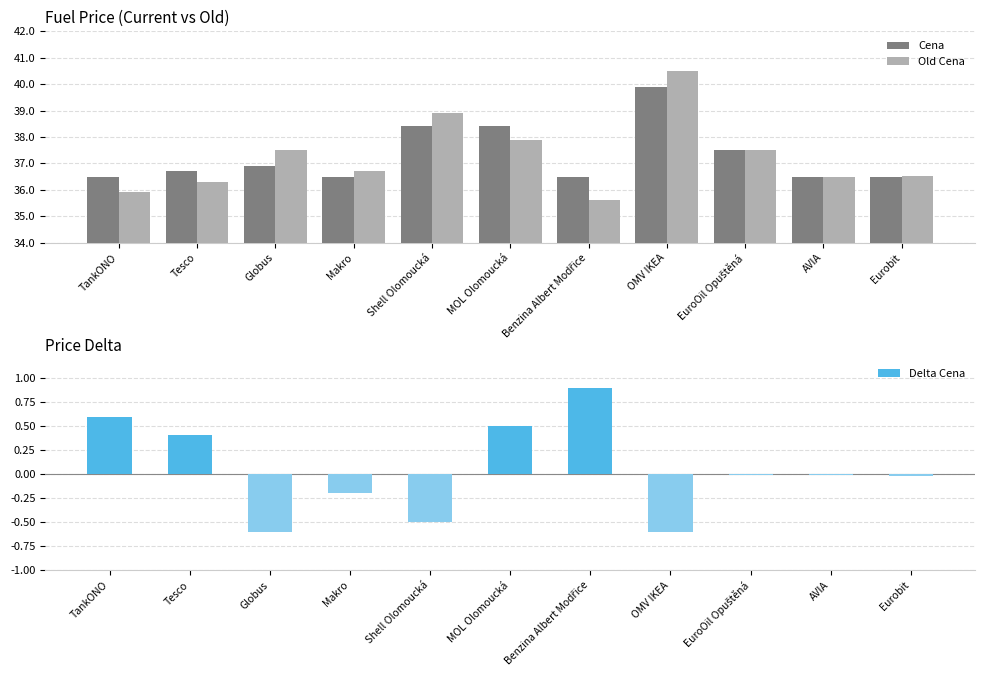

What are all the series names shown in the legend?

Cena, Old Cena, Delta Cena